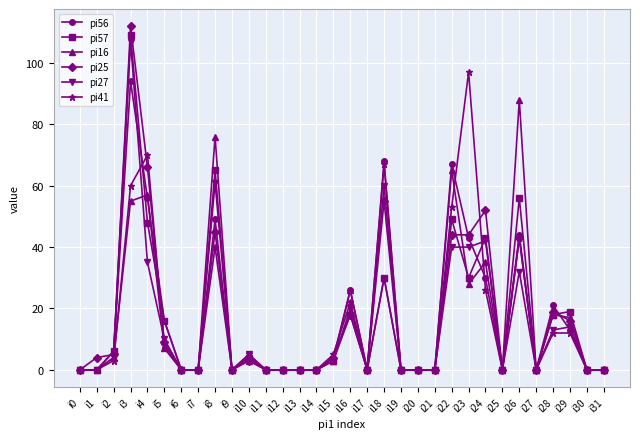

Is this an area chart (filled region under the line)?

No